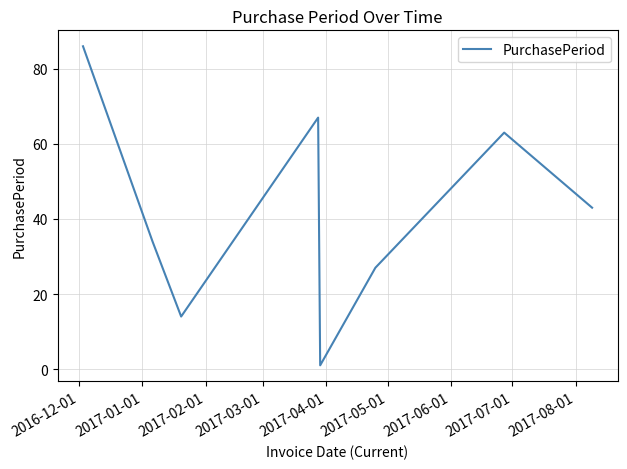

What is the maximum value shown in the chart?

86